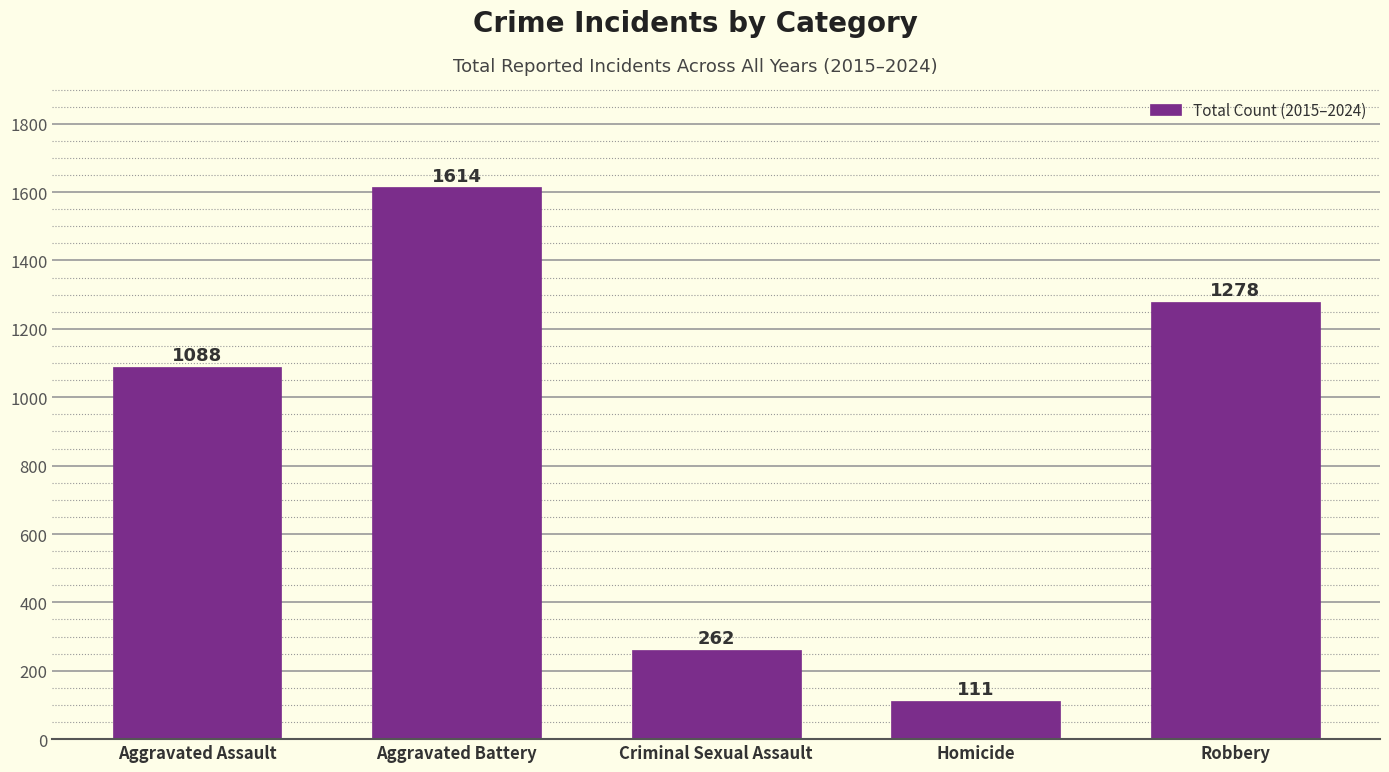

How many values are between 262 and 1278?

3